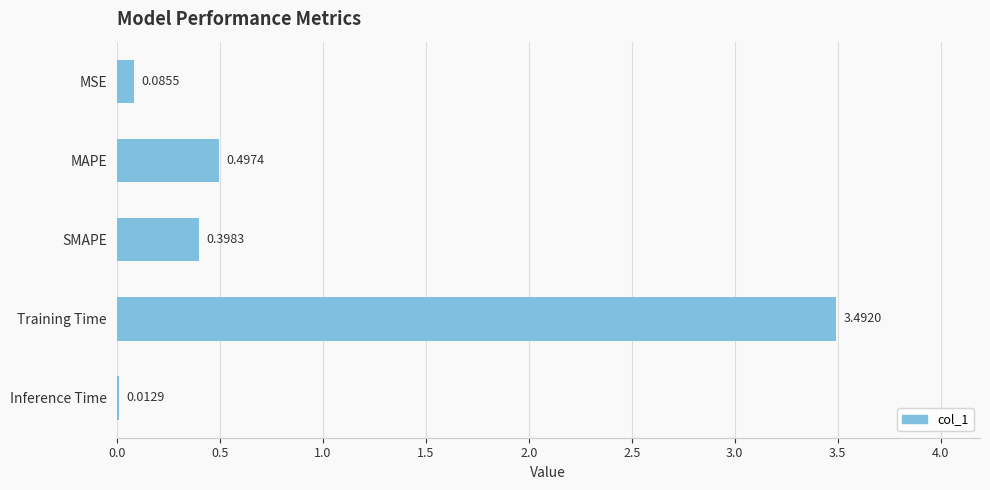

List the labels in order of value, largest first.

Training Time, MAPE, SMAPE, MSE, Inference Time